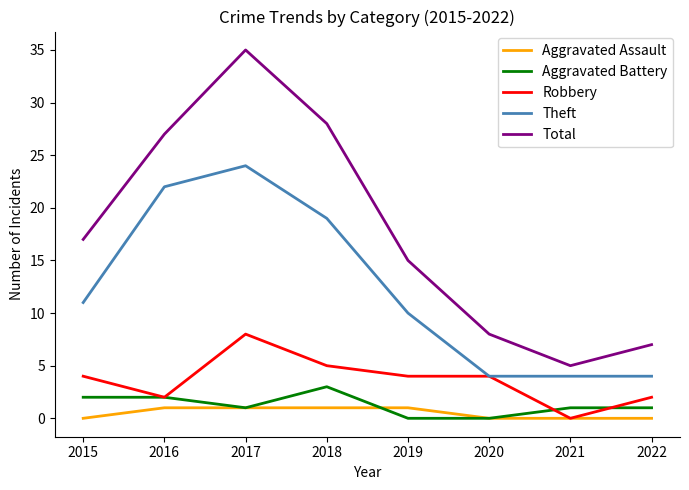

True or false: Robbery and Total cross at least once.

False